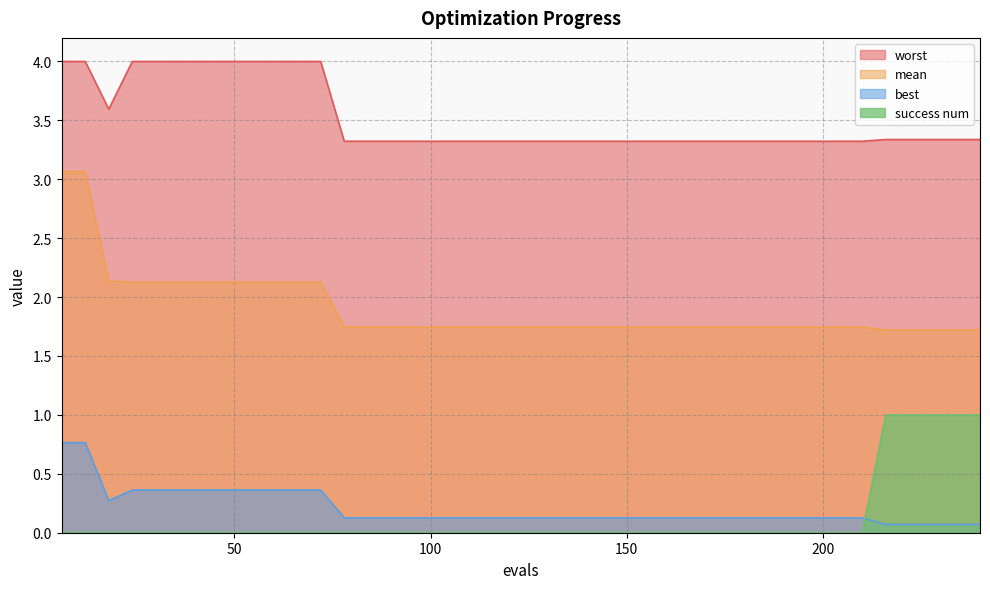

Which series has the widest spread of values?

mean